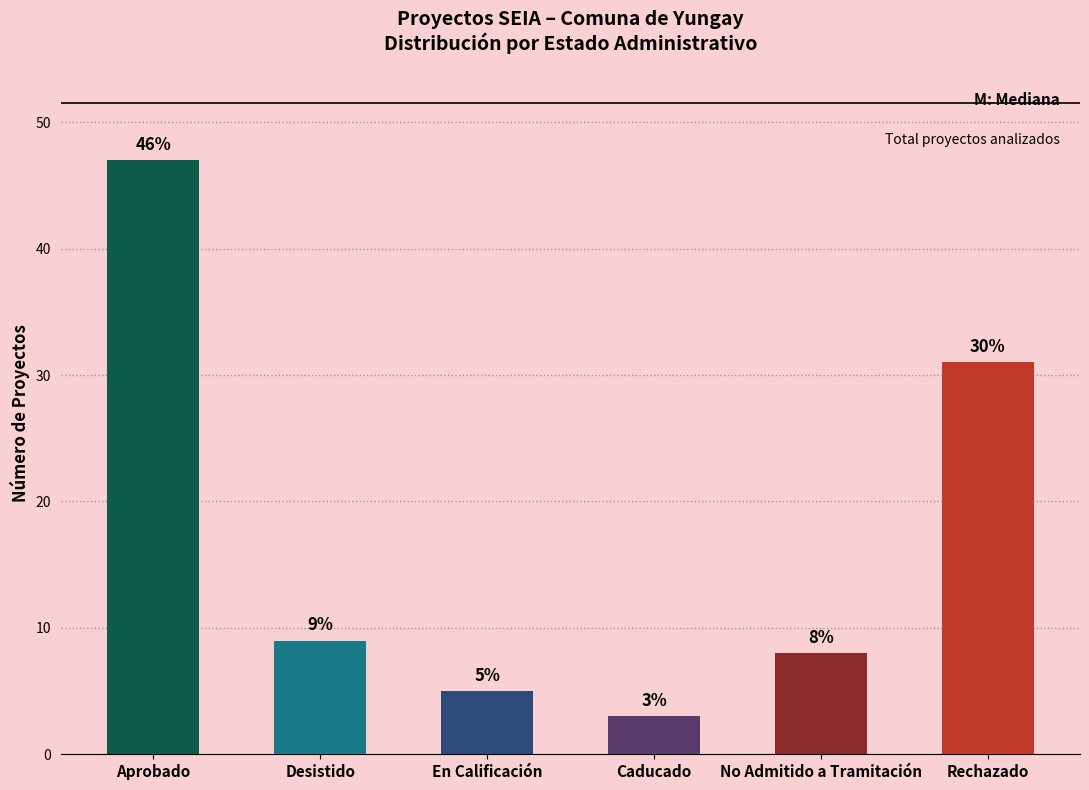

What is the sum of the values at Rechazado and Caducado?

34